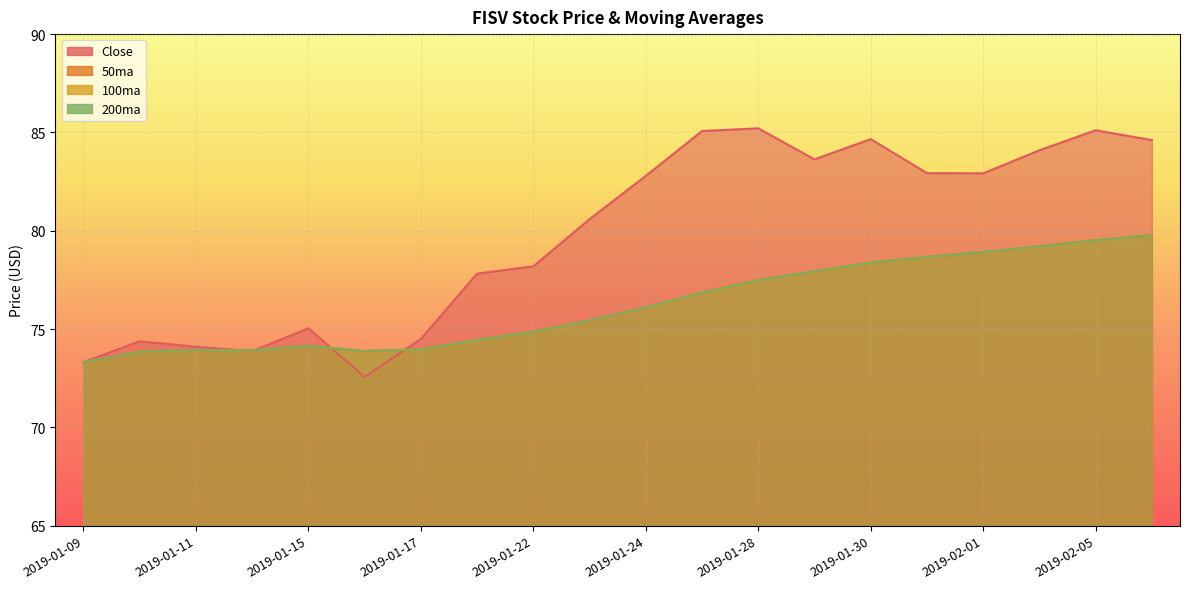

How many values in the 50ma series exceed 76?

10